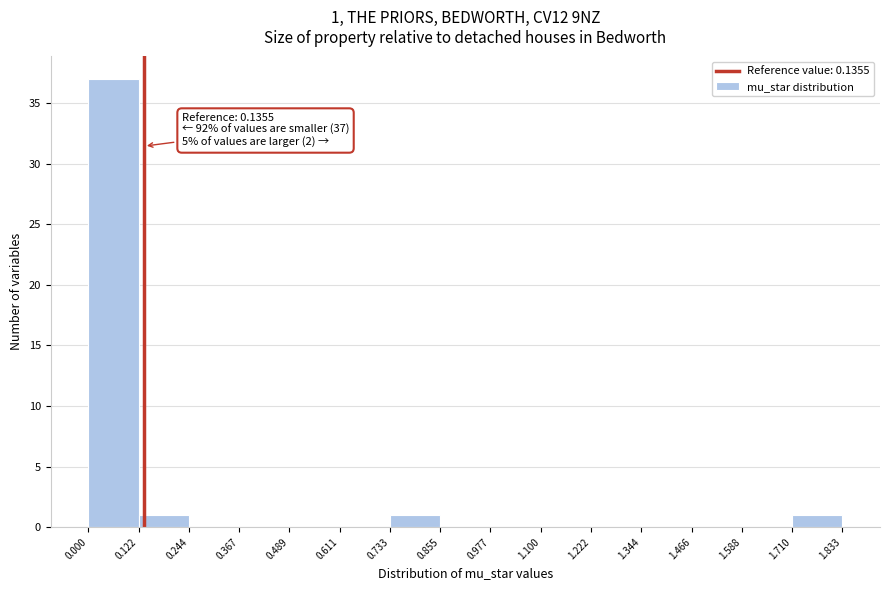

Over which range of the x-axis is the bar tallest?

0.000 to 0.122